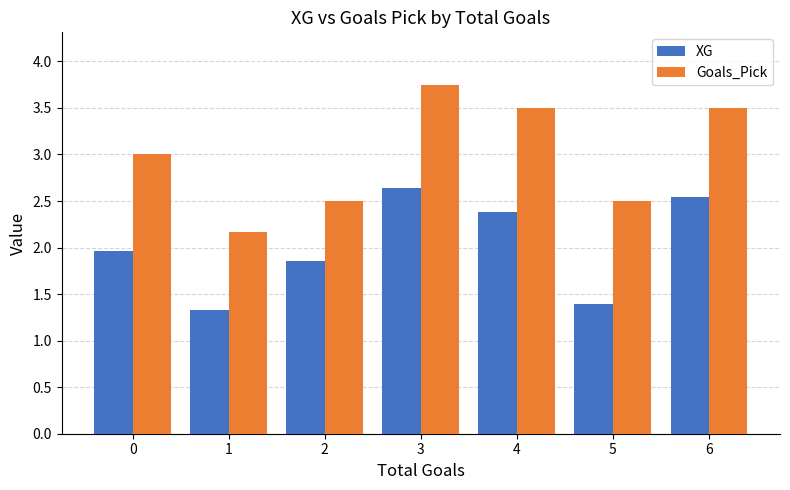

What is the total value across all series at 2?

4.4